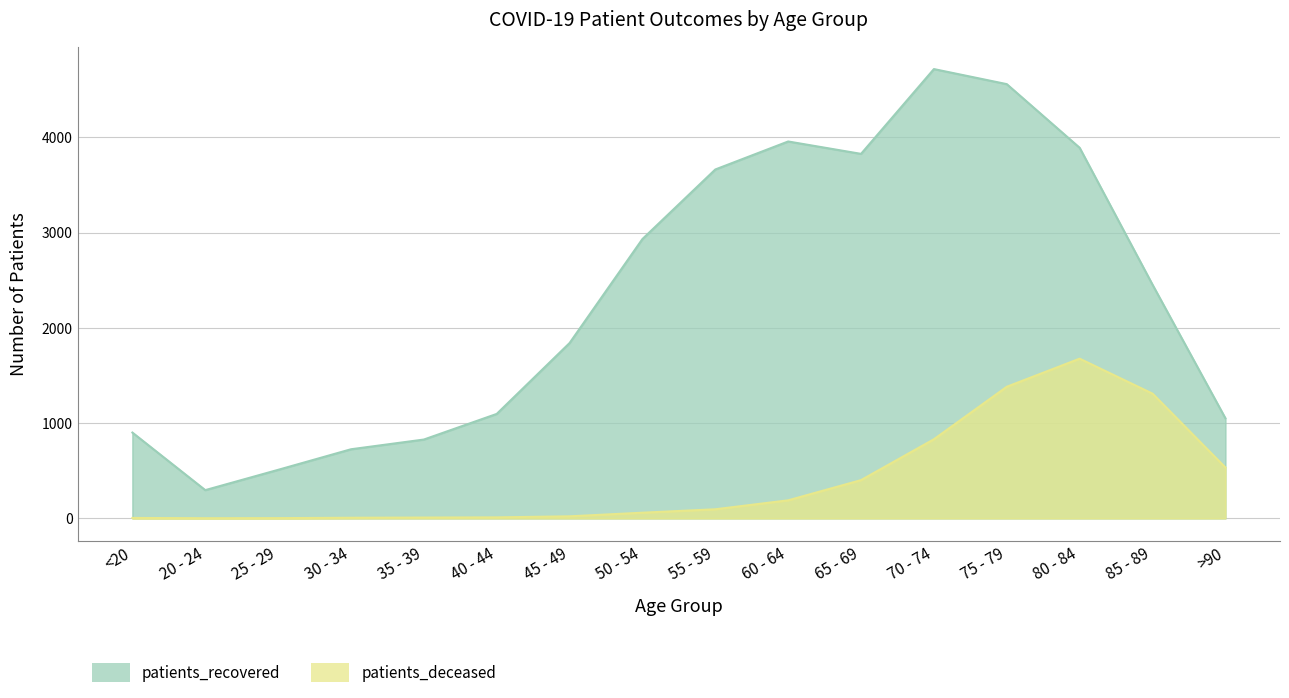

What is the difference between the maximum and second lowest values in the patients_deceased series?

1674